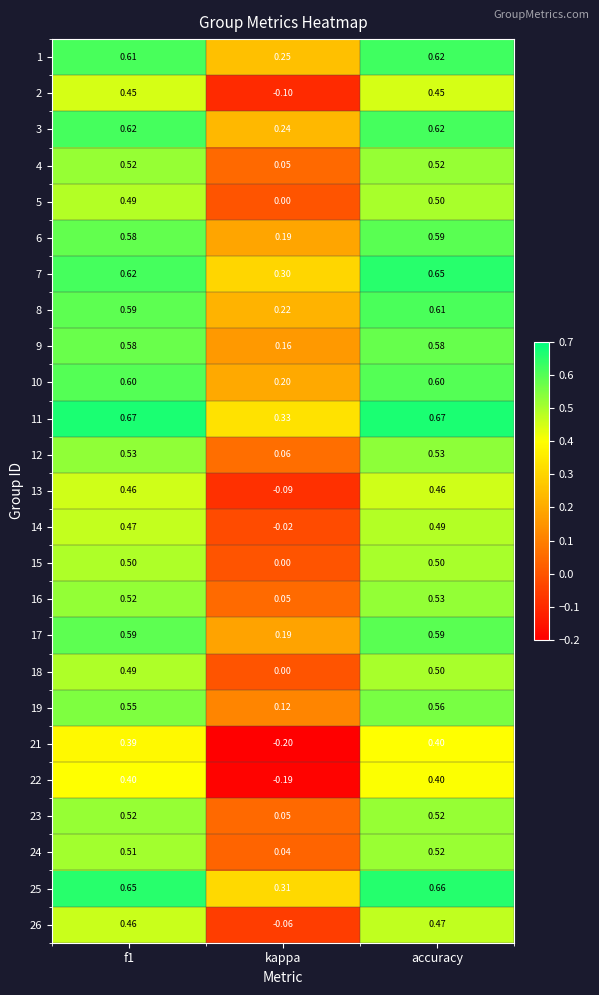

Is the value of 15 at f1 greater than the value of 21 at f1?

Yes